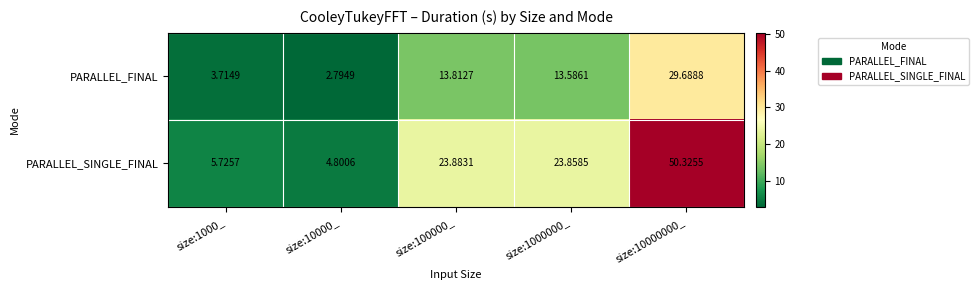

Which series changed the most between size:100000_ and size:1000000_?

PARALLEL_FINAL